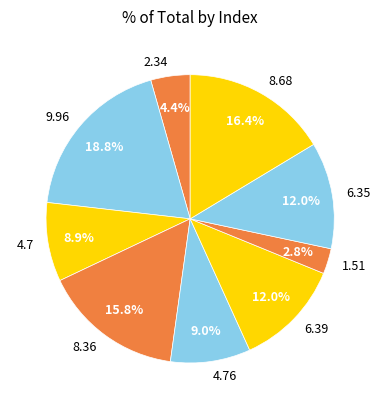

To the nearest percent, what is the average slice percentage?

11%